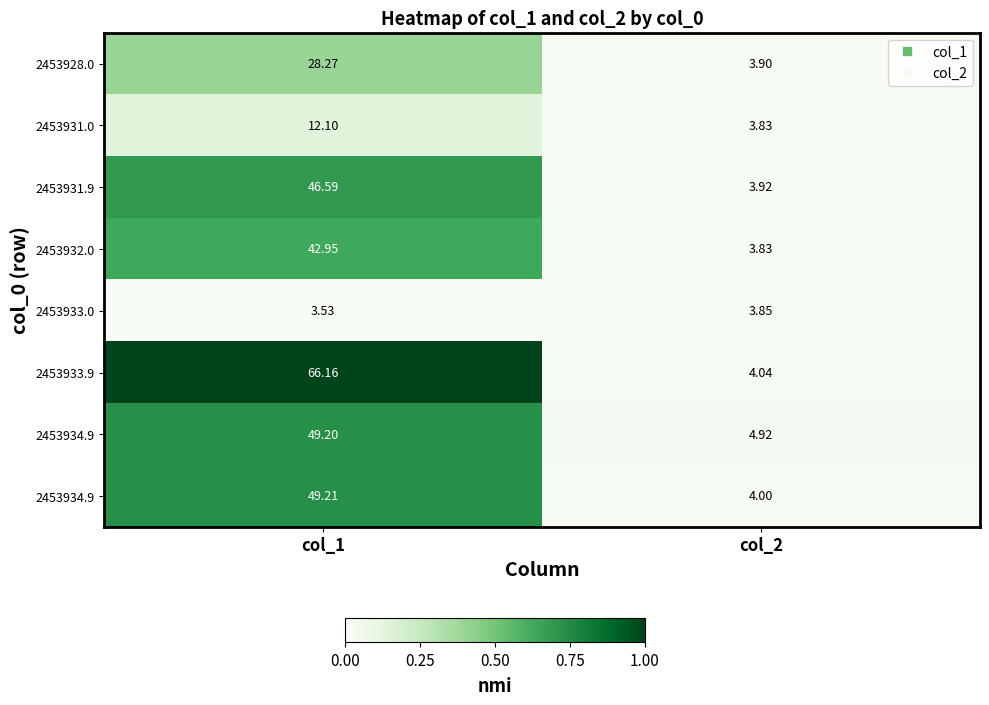

Which has a higher value, col_2 or col_1?

col_1